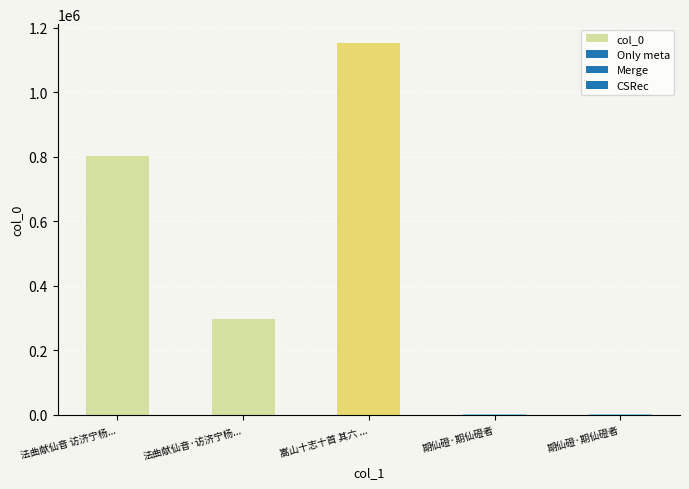

Are the bars horizontal?

No